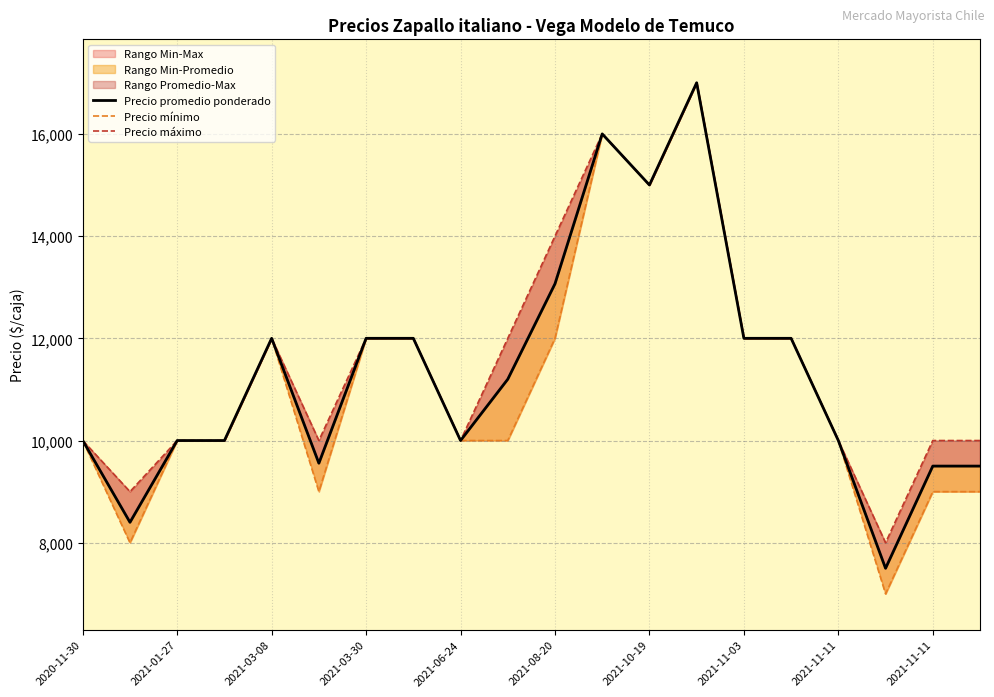

At 2020-11-30, list the series in order from smallest to largest.

Precio promedio ponderado, Precio mínimo, Precio máximo